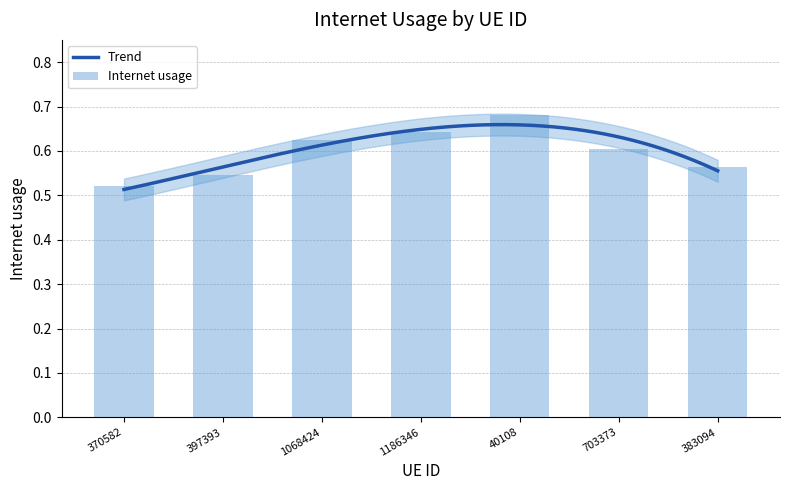

What position from the right is 703373?

2